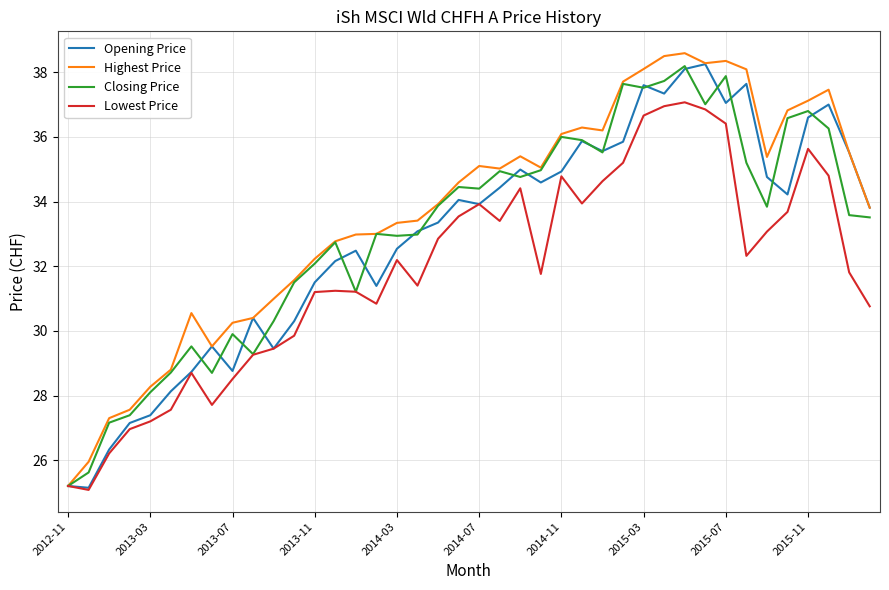

How many interior local peaks does the Opening Price series have?

10